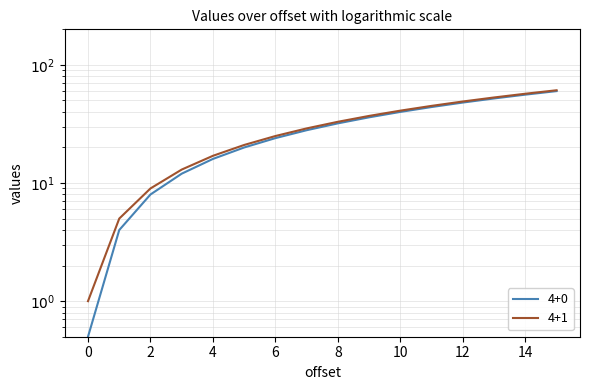

What is the sum of the 4+1 values at 5 and 11?

64.0